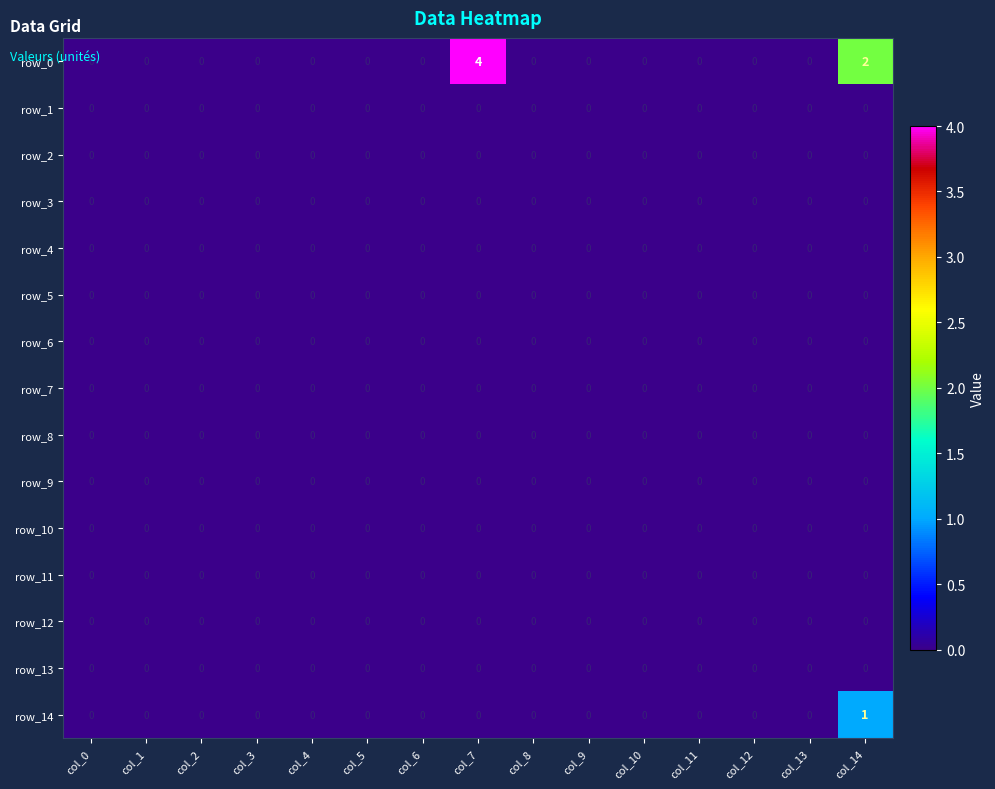

What is the total value across all series at col_7?

4